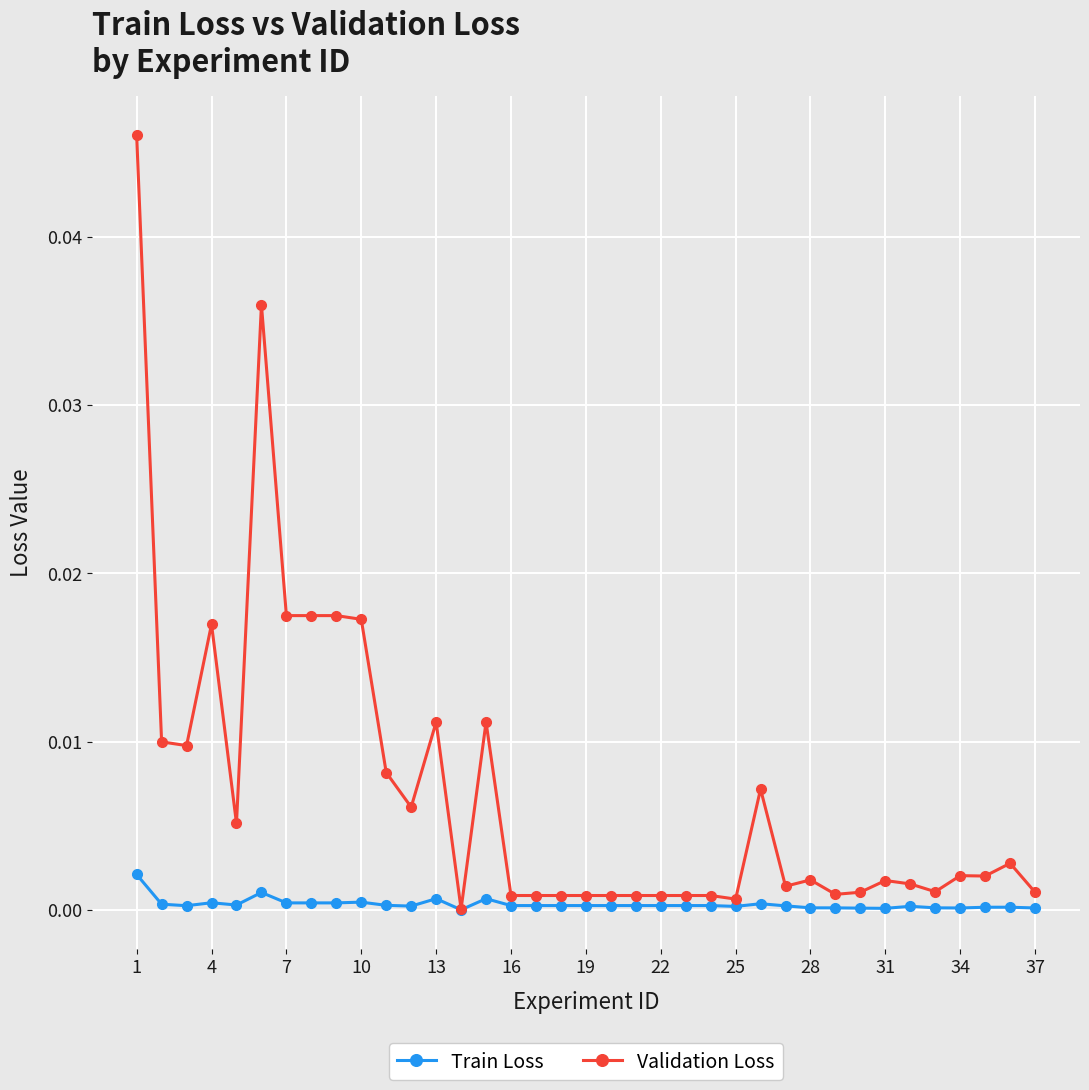

List the series in order of their overall mean, highest first.

Validation Loss, Train Loss